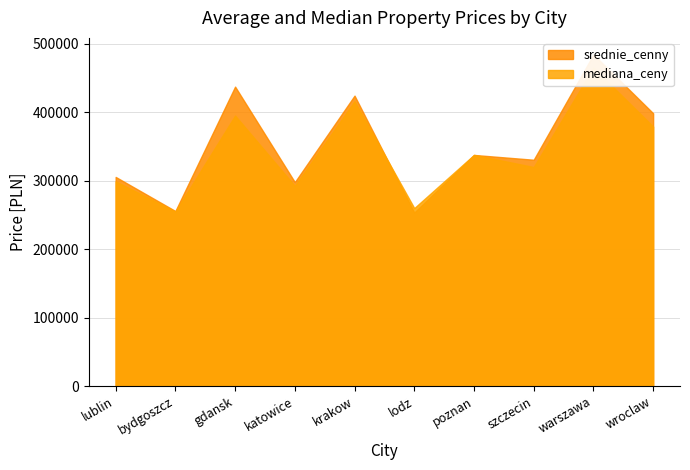

What is the sum of all mediana_ceny values?

3418857.0